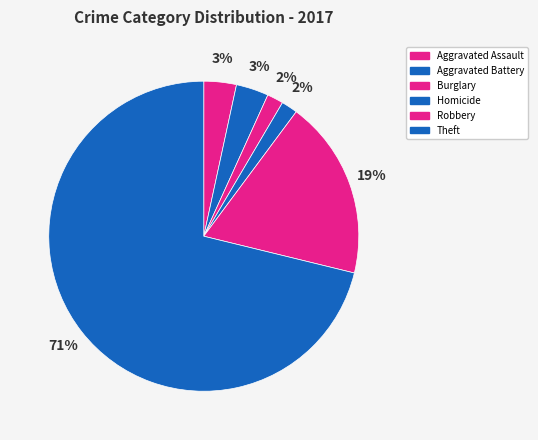

Count the number of slices in the pie.

6